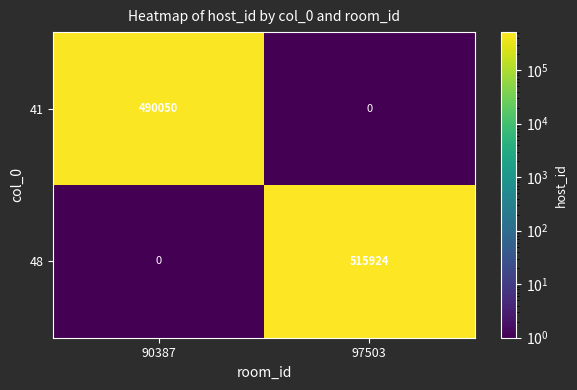

Reading left to right, what are all the values shown in this chart?

41: 490050	0
48: 0	515924